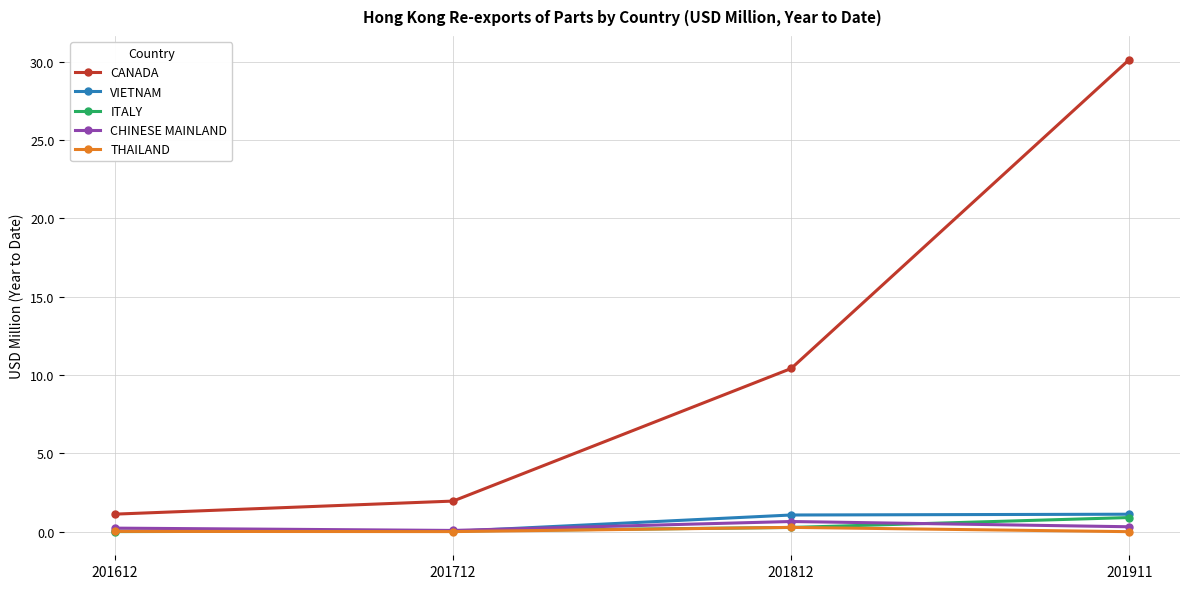

How many categories are shown in the chart?

4